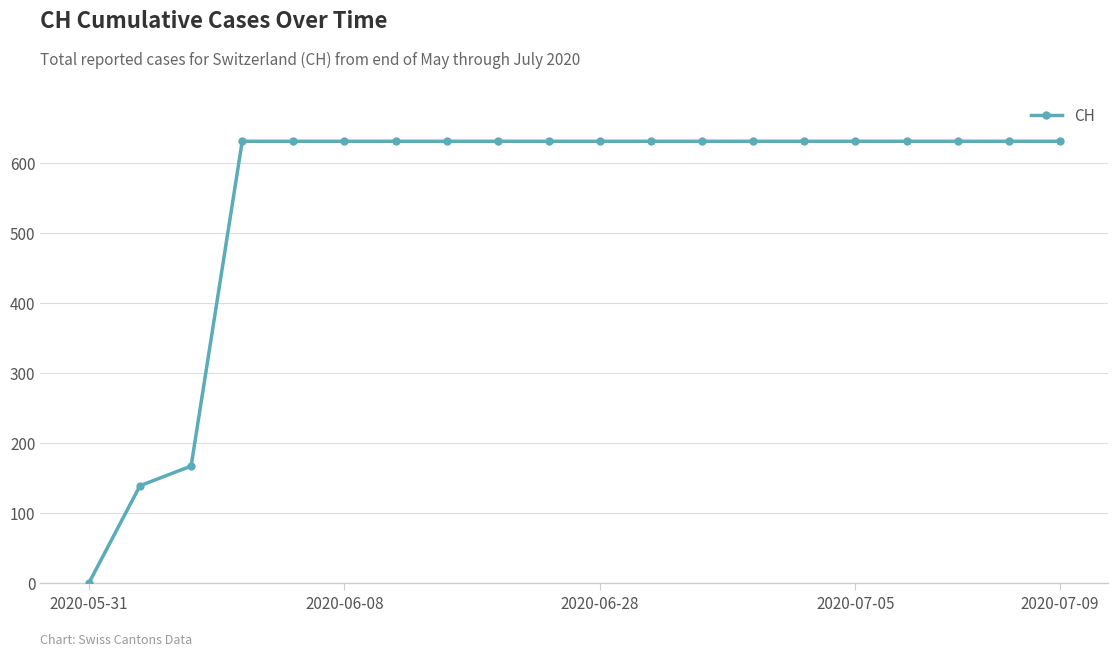

What is the average value?

552